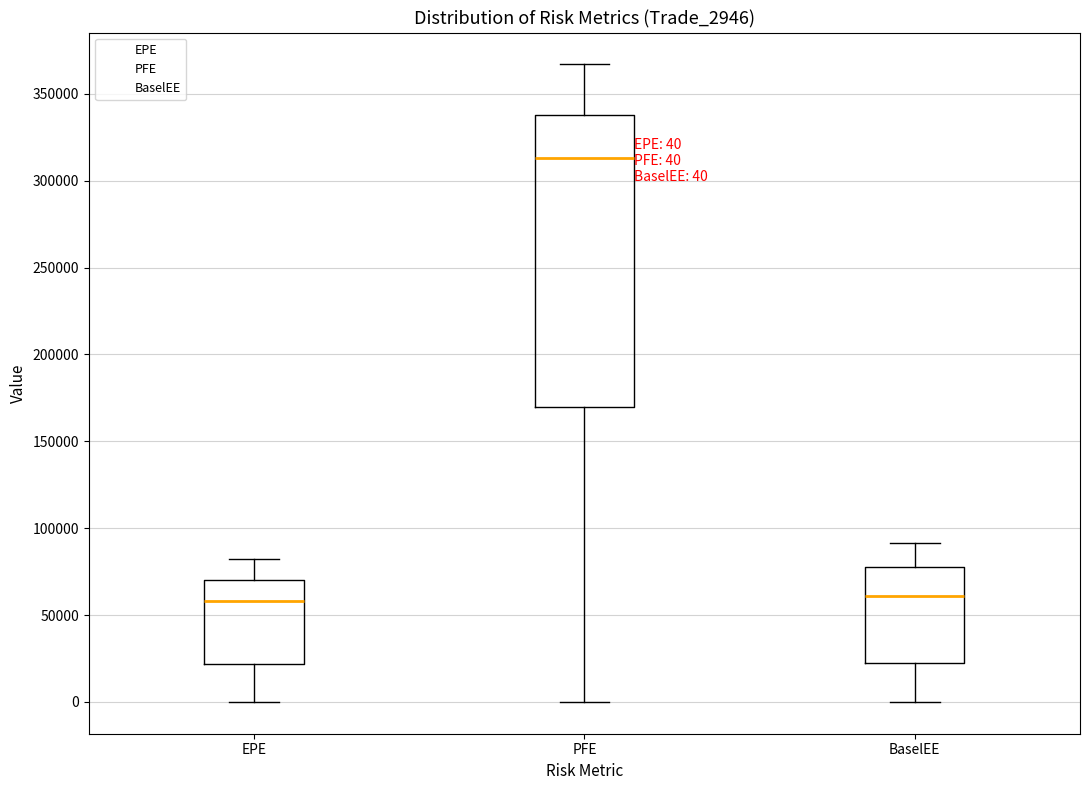

Comparing the boxes themselves (not the whiskers), which one is the tallest?

PFE